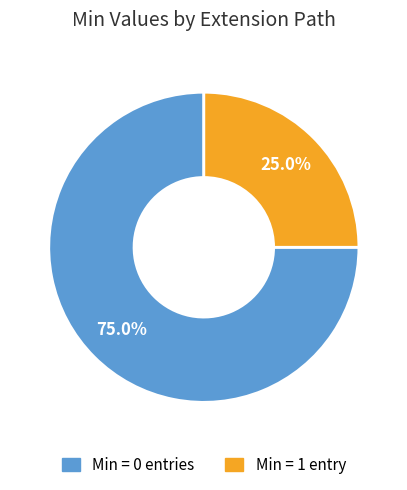

Is there a majority slice in this chart?

Yes